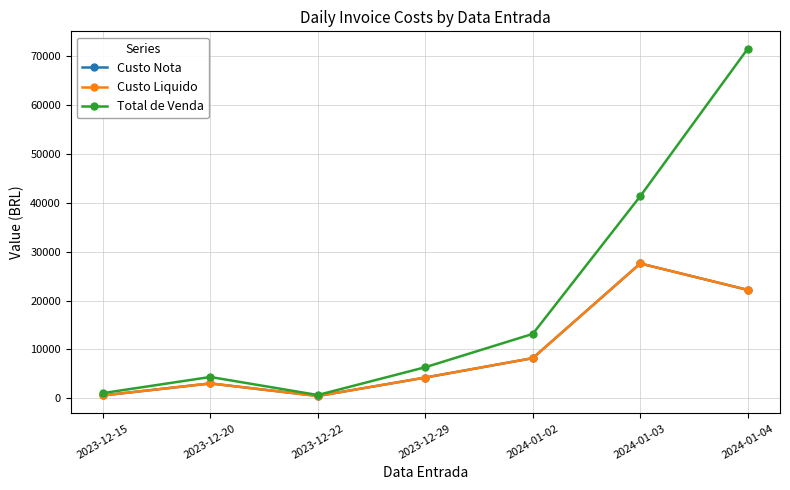

Does the chart have visible grid lines?

Yes